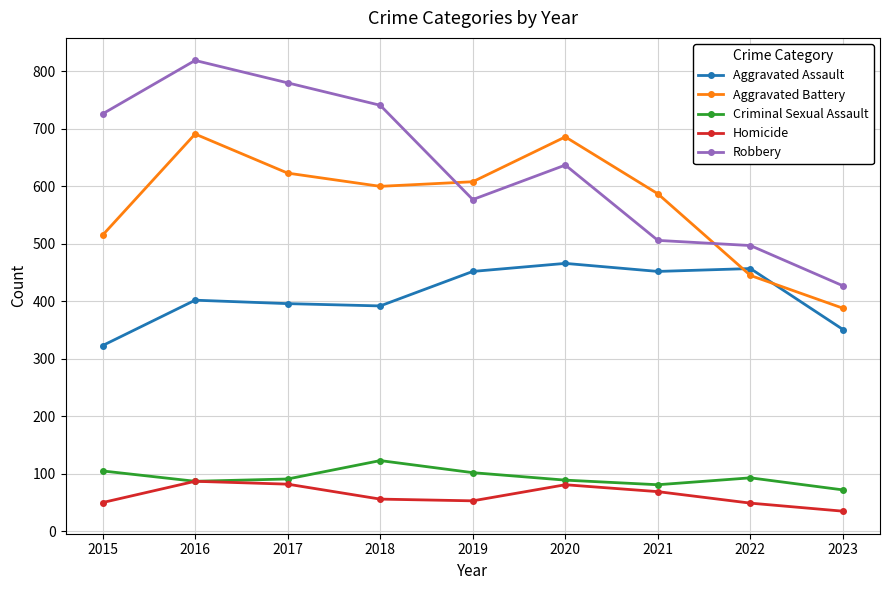

How many lines are shown in the chart?

5